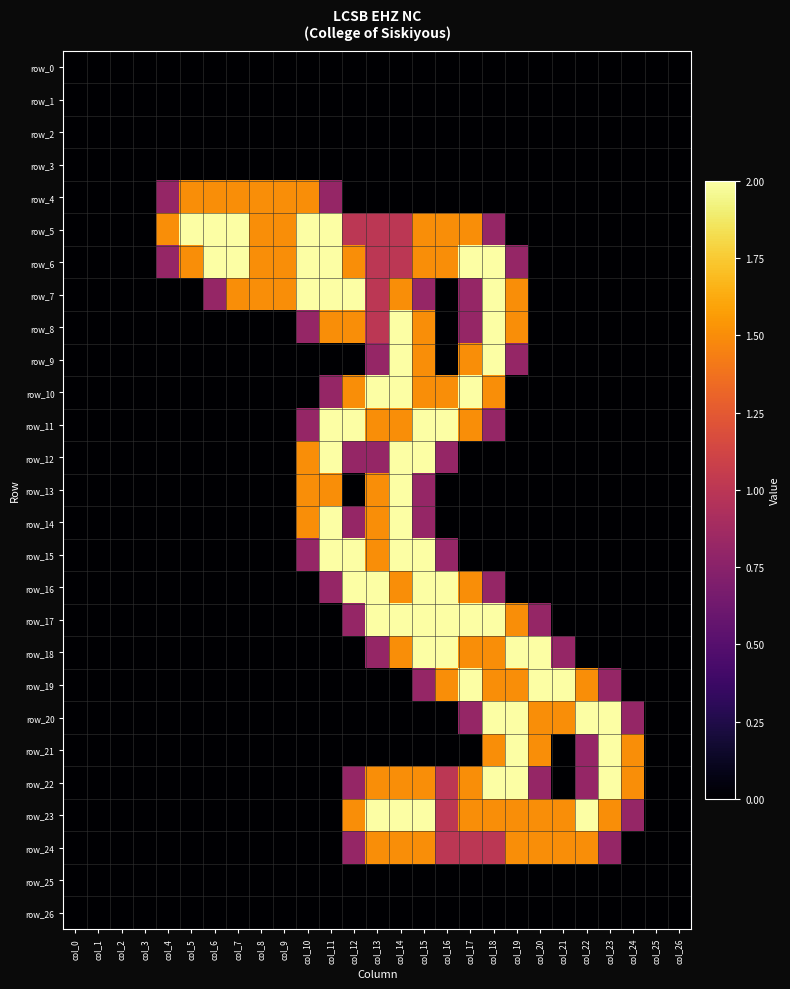

True or false: row_11 has a value of 0.0 at col_5.

True